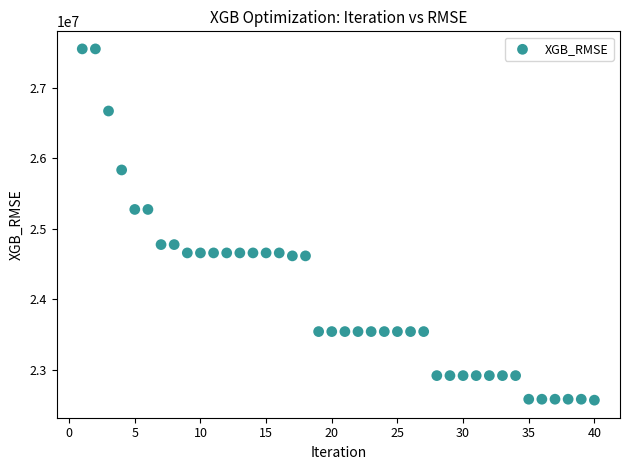

What is the range of Y values (max minus min)?

4975522.2